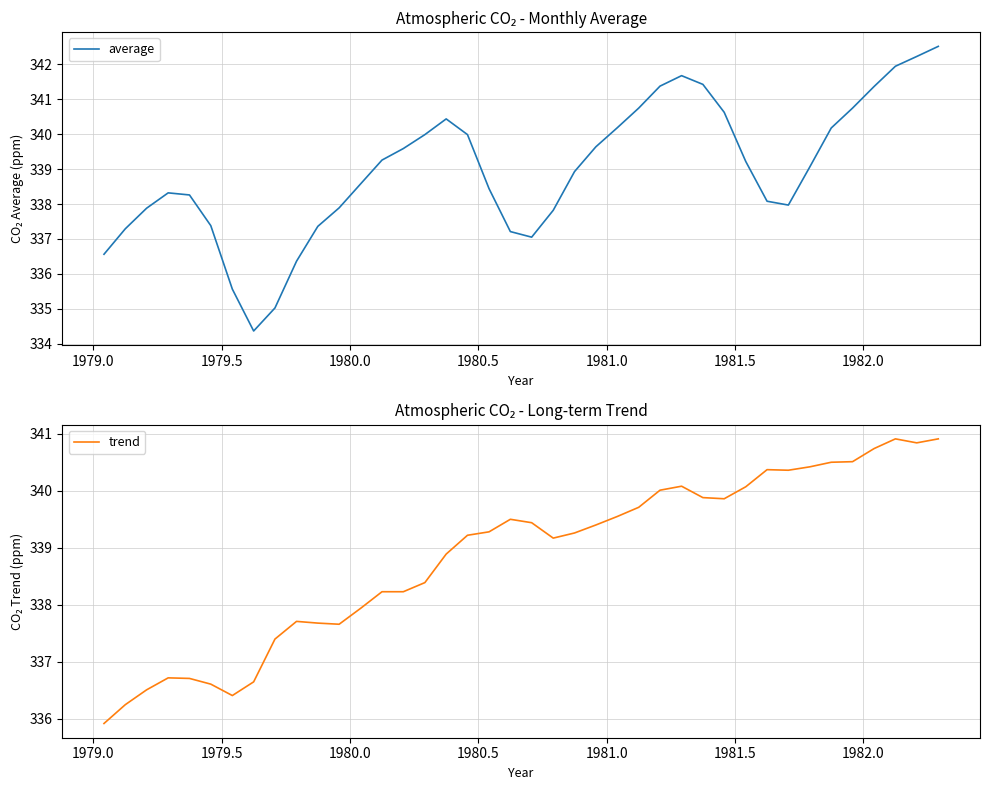

What is the minimum value for average?

334.4